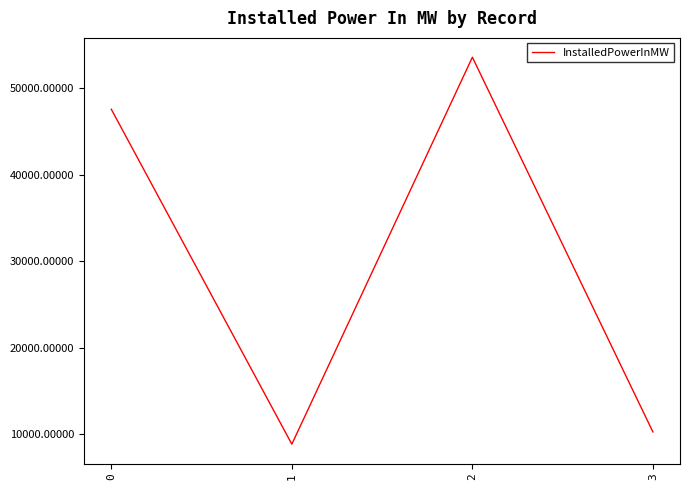

What is the approximate value at 2?

53555.5